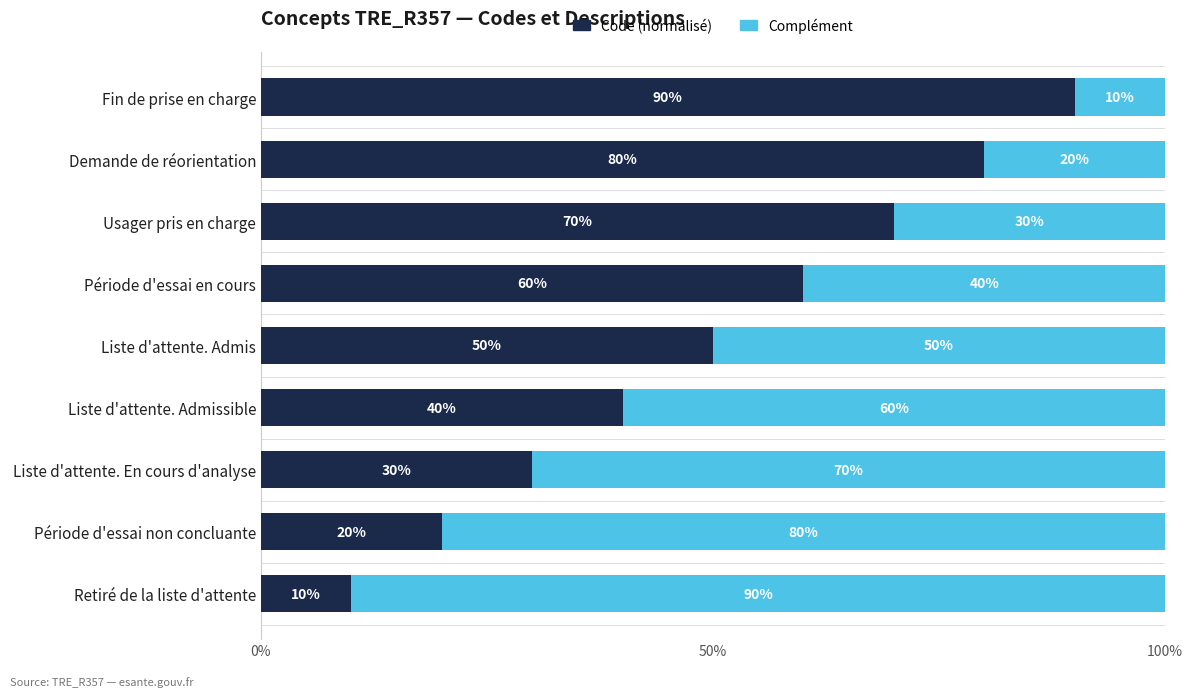

The Code (normalisé) series shows 60 at Période d'essai en cours. True or false?

True